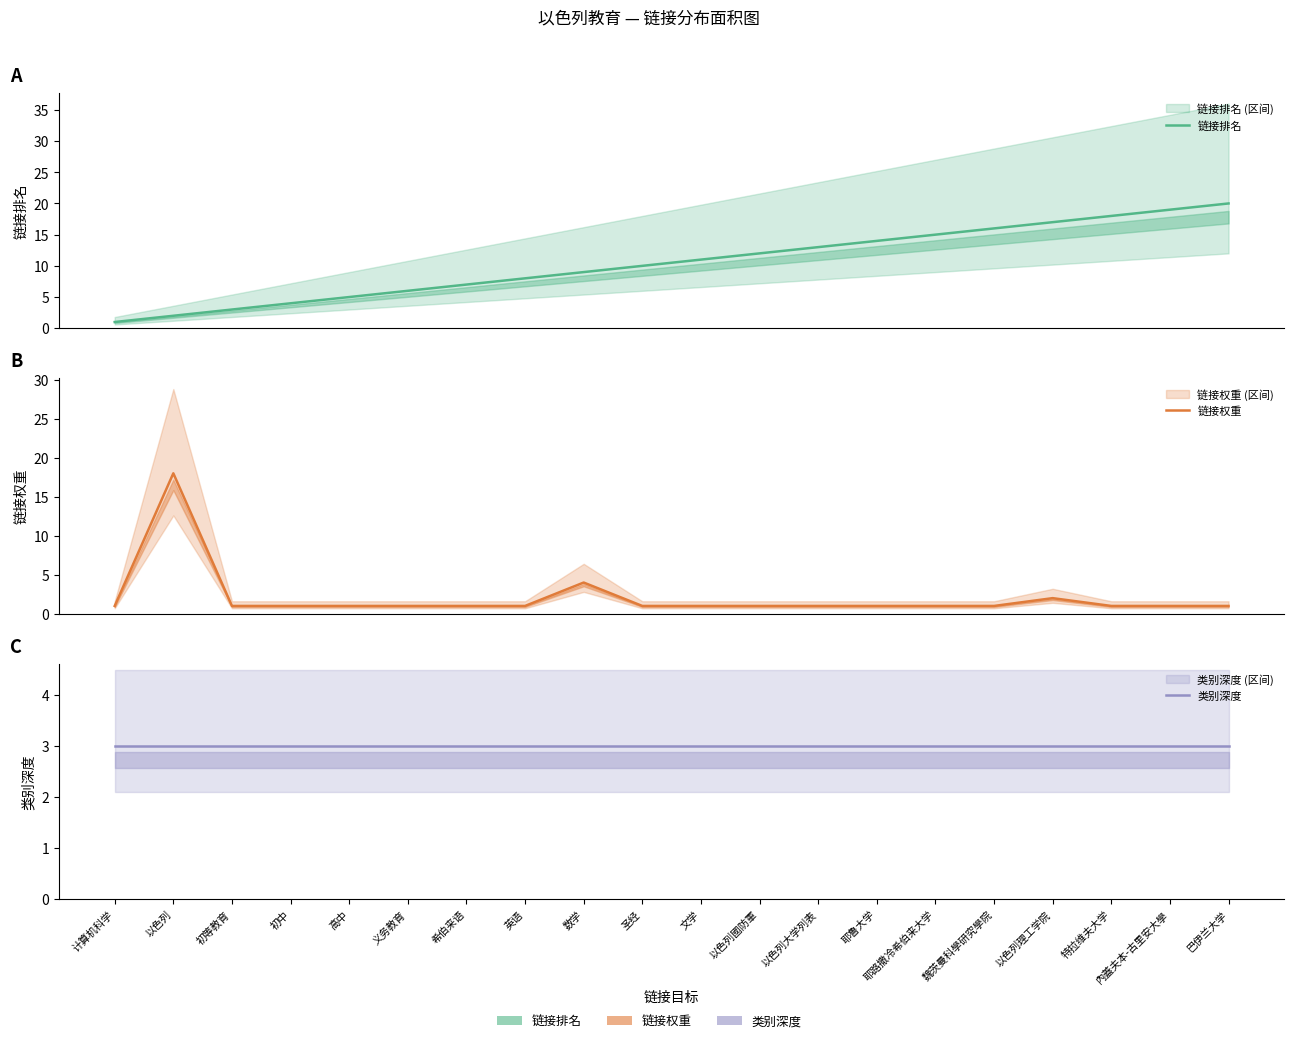

What is the label of the 7th point from the right?

耶鲁大学